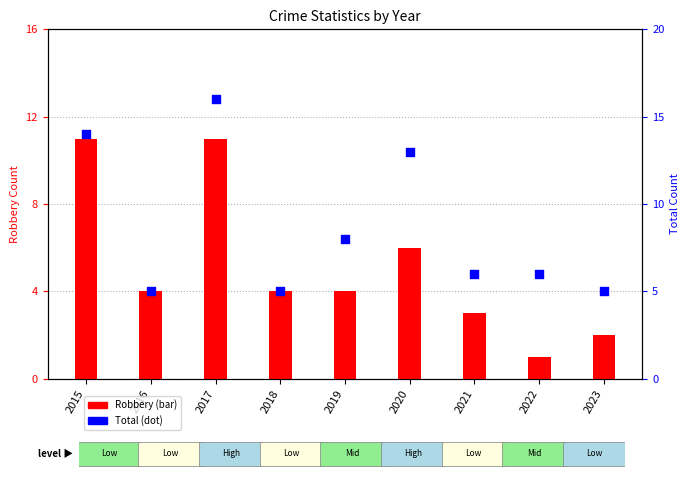

What are all the series names shown in the legend?

Robbery, Total